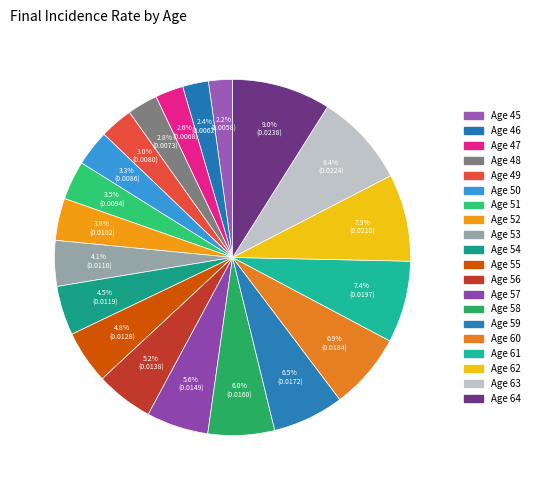

To the nearest percent, what is the combined percentage of Age 57 and Age 45?

8%